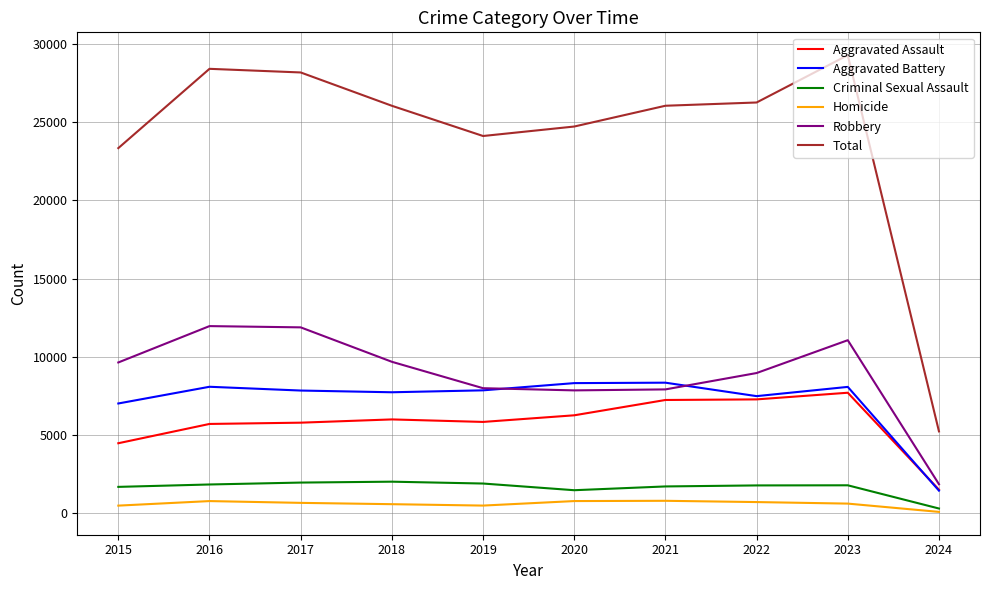

Which series has the largest total across all categories?

Total